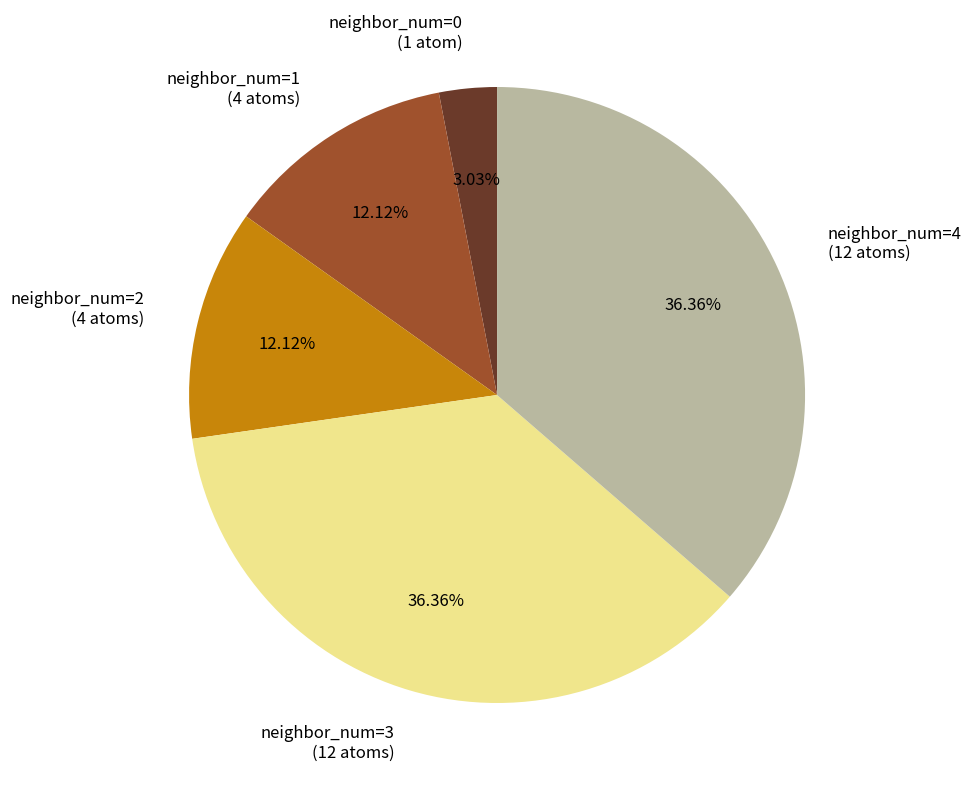

Is there a majority slice in this chart?

No